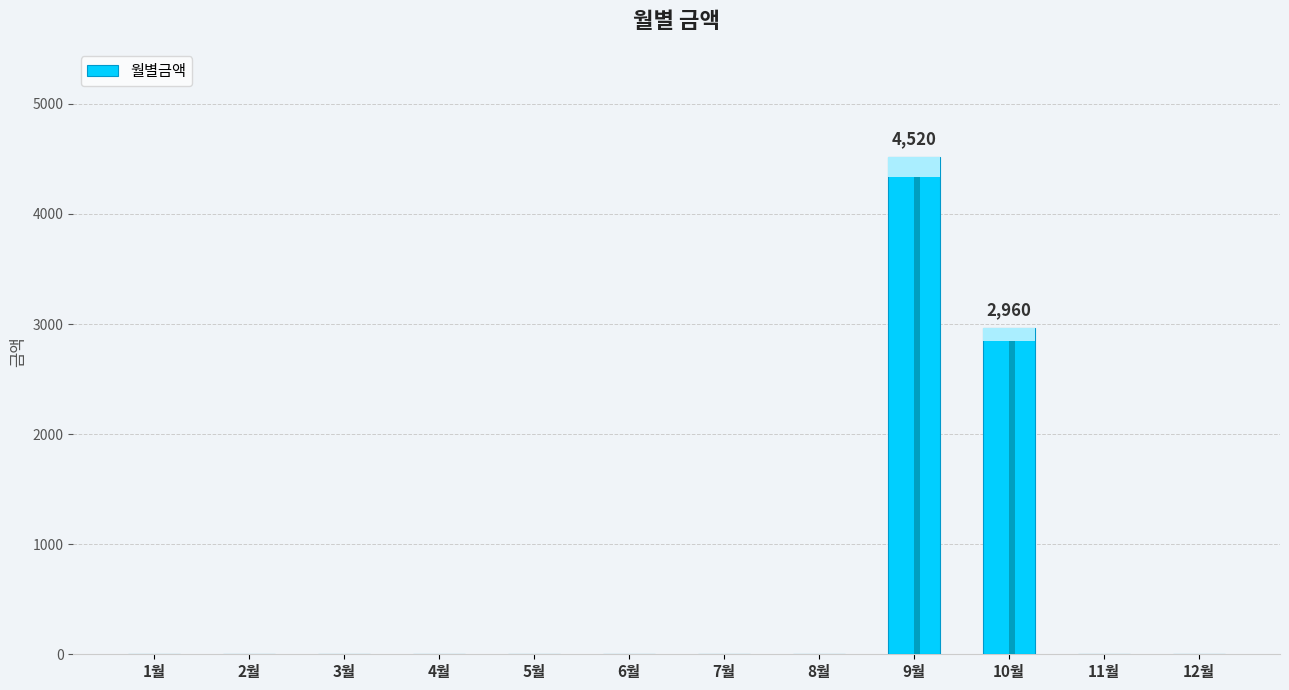

Reading left to right, extract all data points from this chart.

1월=0	2월=0	3월=0	4월=0	5월=0	6월=0	7월=0	8월=0	9월=4520	10월=2960	11월=0	12월=0